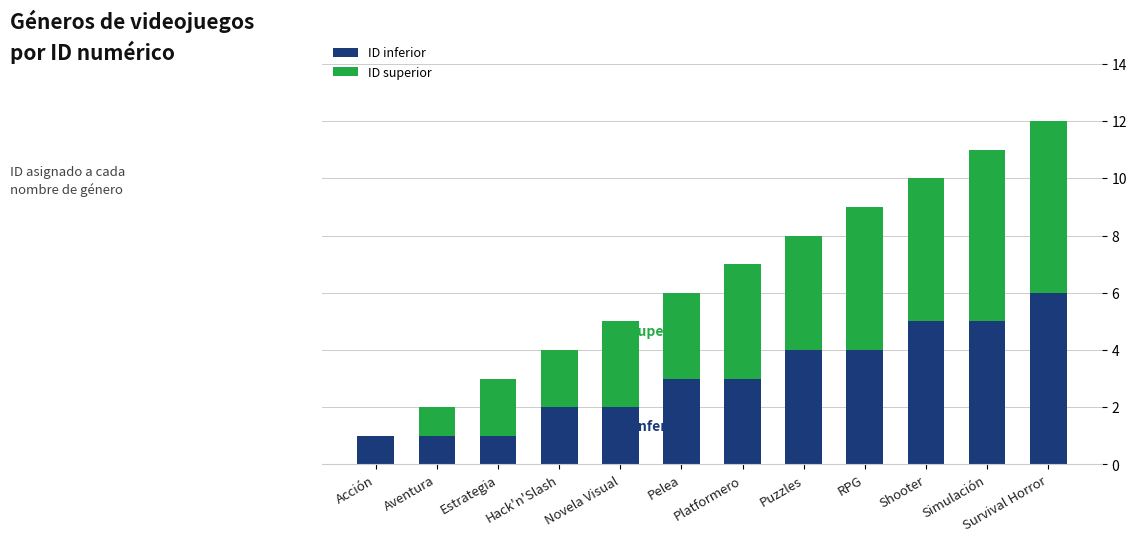

Count the number of data series in this chart.

2